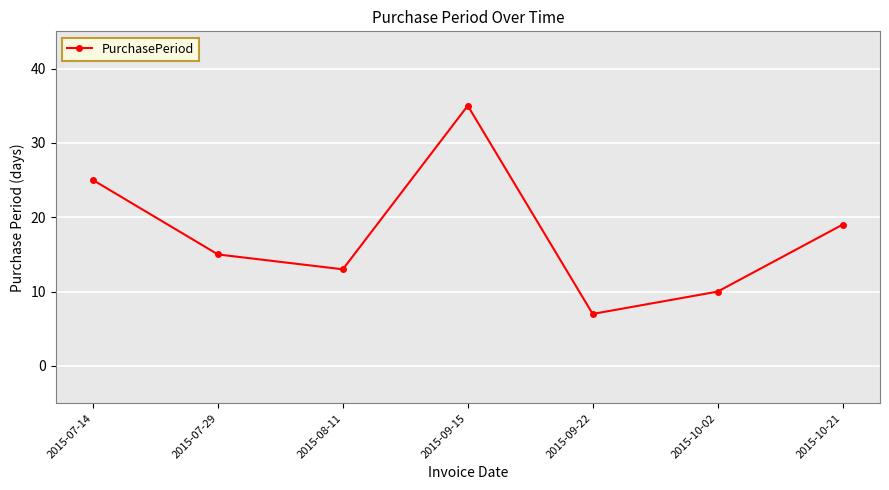

What is the sum of all values?

124